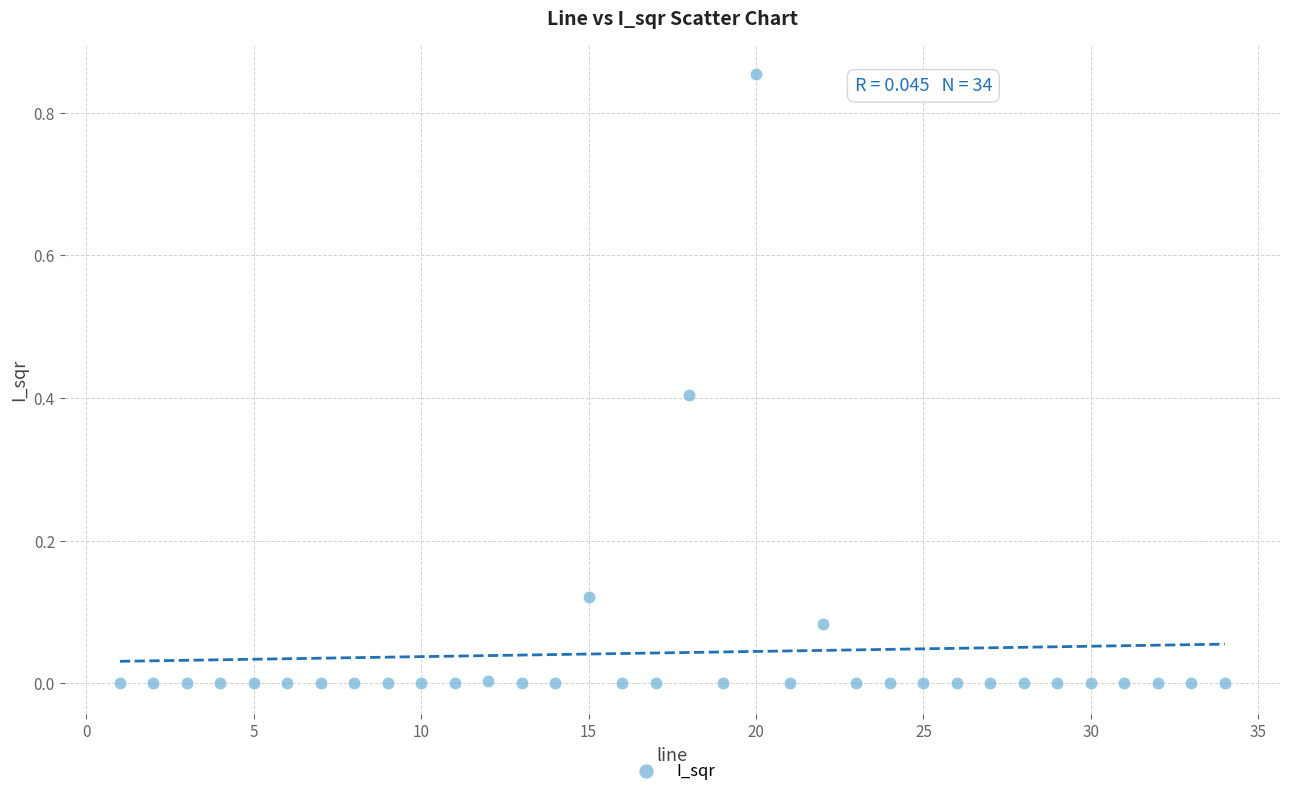

What is the range of X values (max minus min)?

33.0